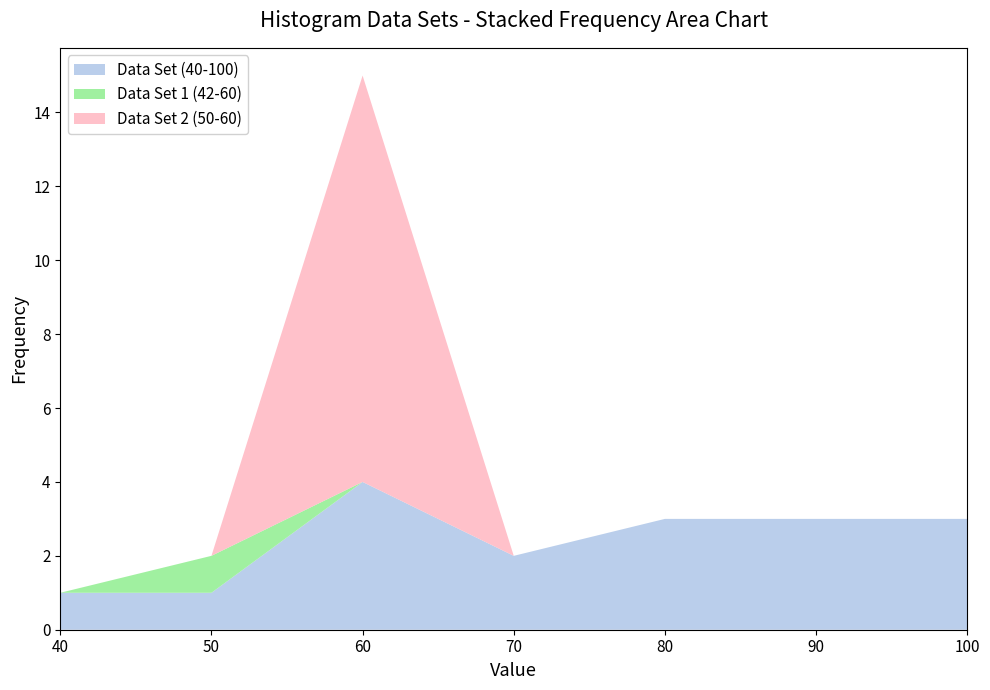

Reading right to left, extract all data points from this chart.

Data Set (40-100): 100	90	80	70	60	50	40
Frequency (40-100): 3	3	3	2	4	1	1
Cumulative Product (40-100): 300	270	240	140	240	50	40